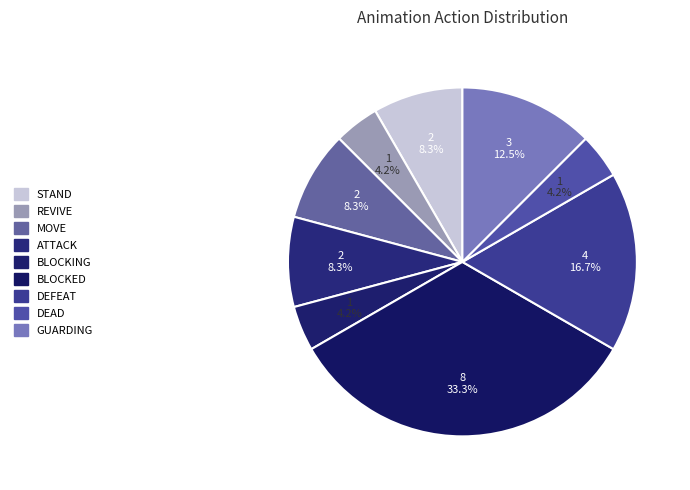

To the nearest percent, what percentage of the pie is DEAD?

4%